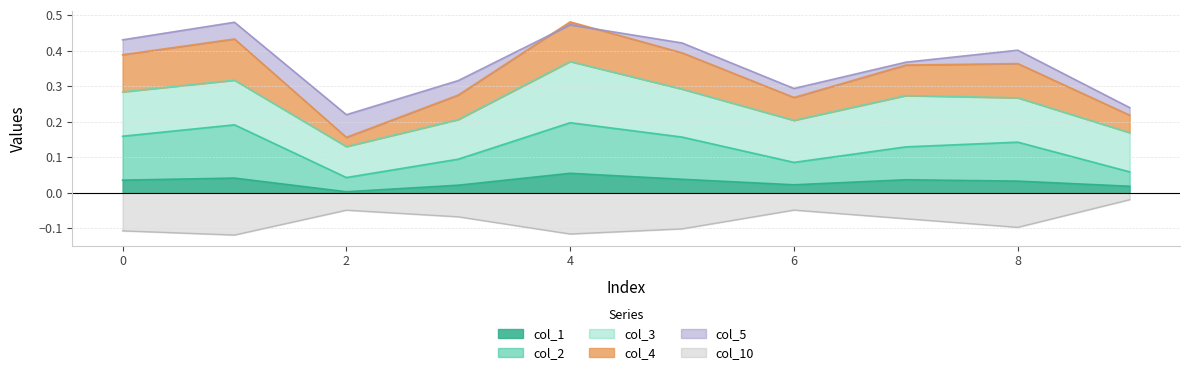

List the labels in order of col_1 value, smallest first.

2, 9, 3, 6, 8, 0, 7, 5, 1, 4